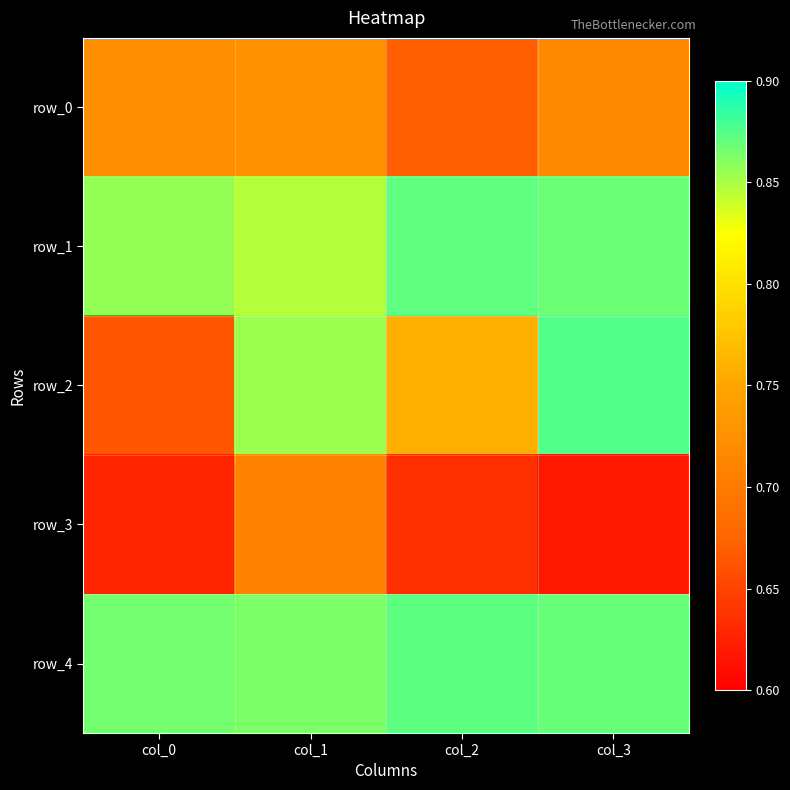

Is it true that row_2 equals 0.8 at col_2?

True